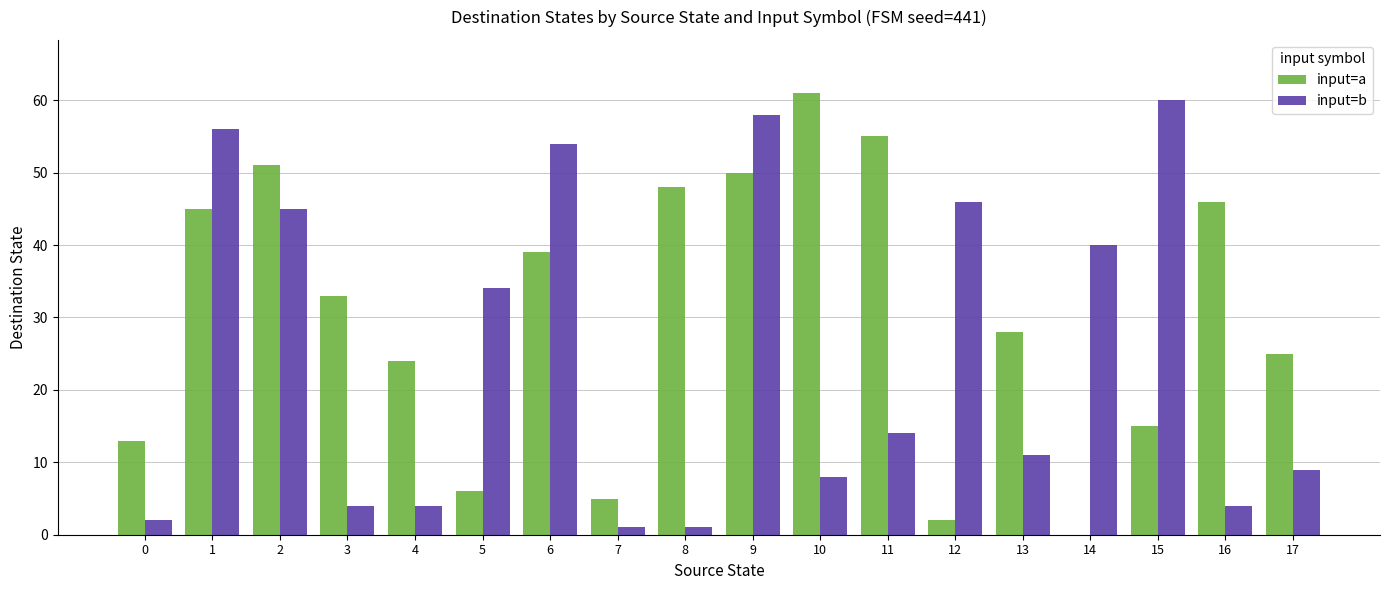

The value of input=b at 2 is 45. True or false?

True